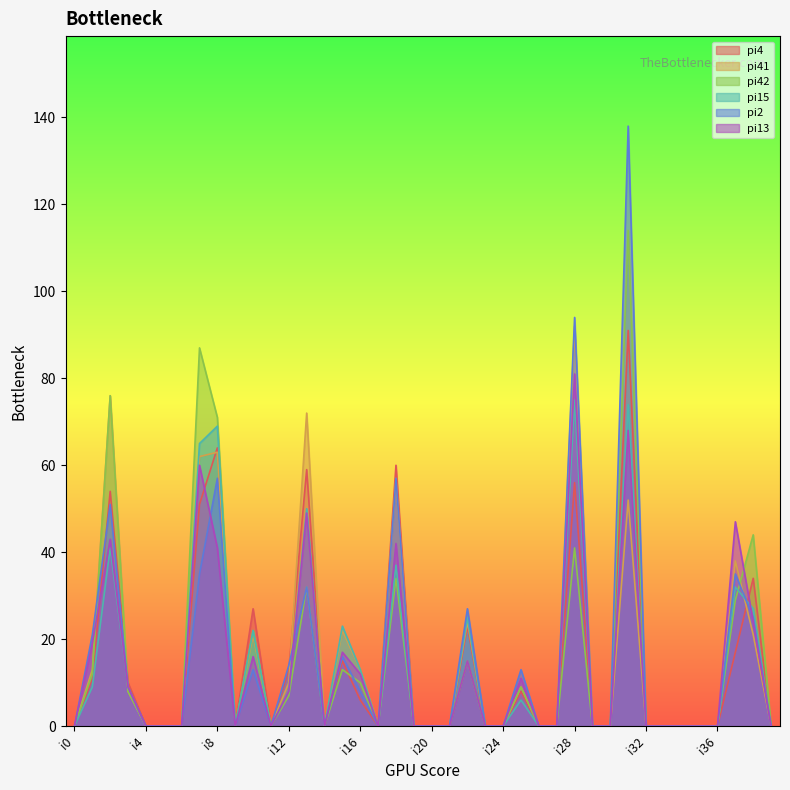

Is the value of pi2 at i8 greater than the value of pi41 at i27?

Yes